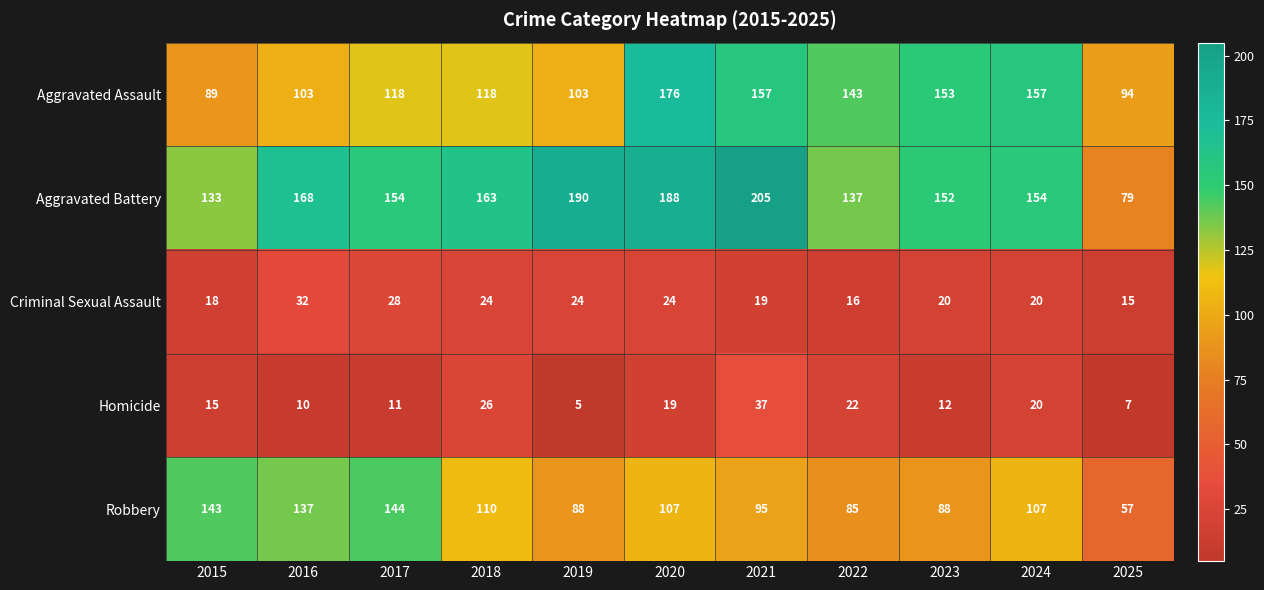

Which series has the largest total across all categories?

Aggravated Battery